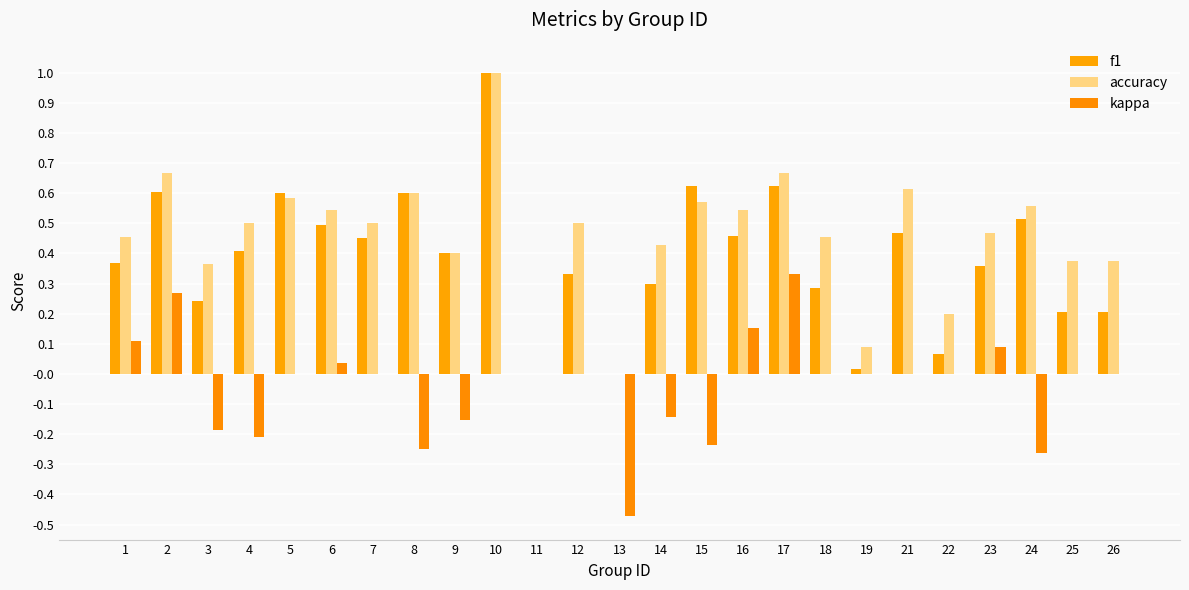

Reading right to left, transcribe all the data shown in this chart.

f1: 26=0.2	25=0.2	24=0.5	23=0.4	22=0.1	21=0.5	19=0.0	18=0.3	17=0.6	16=0.5	15=0.6	14=0.3	13=0.0	12=0.3	11=0.0	10=1.0	9=0.4	8=0.6	7=0.5	6=0.5	5=0.6	4=0.4	3=0.2	2=0.6	1=0.4
accuracy: 26=0.4	25=0.4	24=0.6	23=0.5	22=0.2	21=0.6	19=0.1	18=0.5	17=0.7	16=0.5	15=0.6	14=0.4	13=0.0	12=0.5	11=0.0	10=1.0	9=0.4	8=0.6	7=0.5	6=0.5	5=0.6	4=0.5	3=0.4	2=0.7	1=0.5
kappa: 26=0.0	25=0.0	24=-0.3	23=0.1	22=0.0	21=0.0	19=0.0	18=0.0	17=0.3	16=0.2	15=-0.2	14=-0.1	13=-0.5	12=0.0	11=0.0	10=0.0	9=-0.2	8=-0.2	7=0.0	6=0.0	5=0.0	4=-0.2	3=-0.2	2=0.3	1=0.1